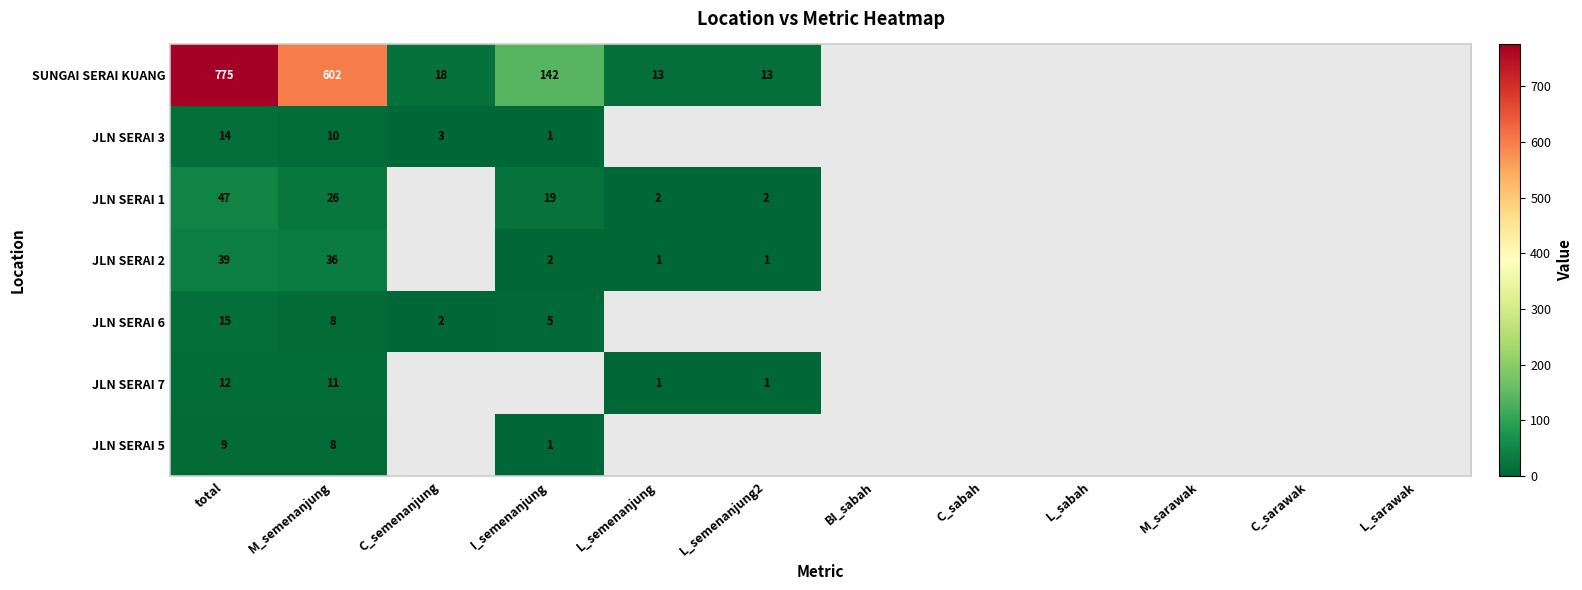

What is the spread (max minus min) of values at M_semenanjung?

594